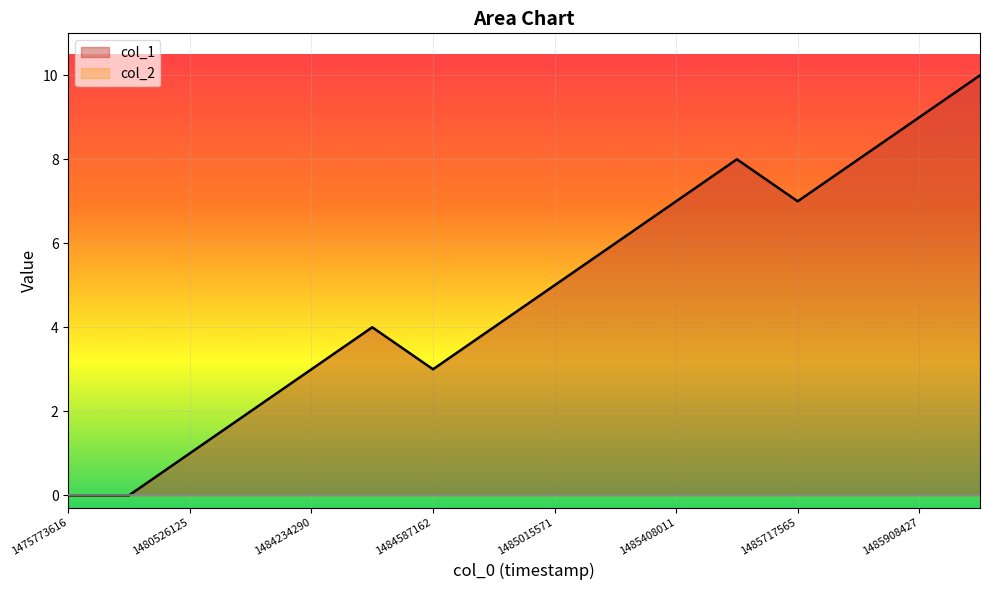

Rank the categories by value from highest to lowest.

1486390812, 1485908427, 1485454759, 1485886780, 1485408011, 1485717565, 1485037204, 1485015571, 1484425080, 1484774372, 1484234290, 1484587162, 1480897134, 1480526125, 1475773616, 1478895323